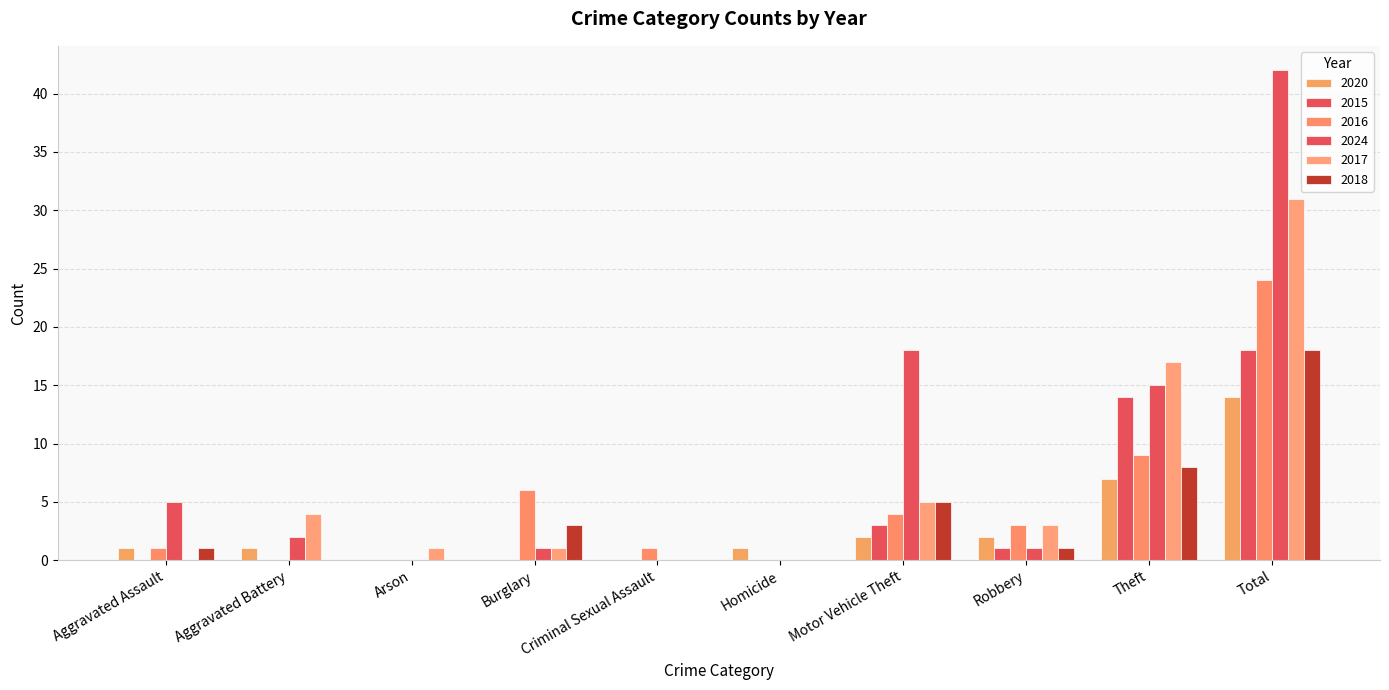

Where does the 2016 series first go above 3?

Burglary